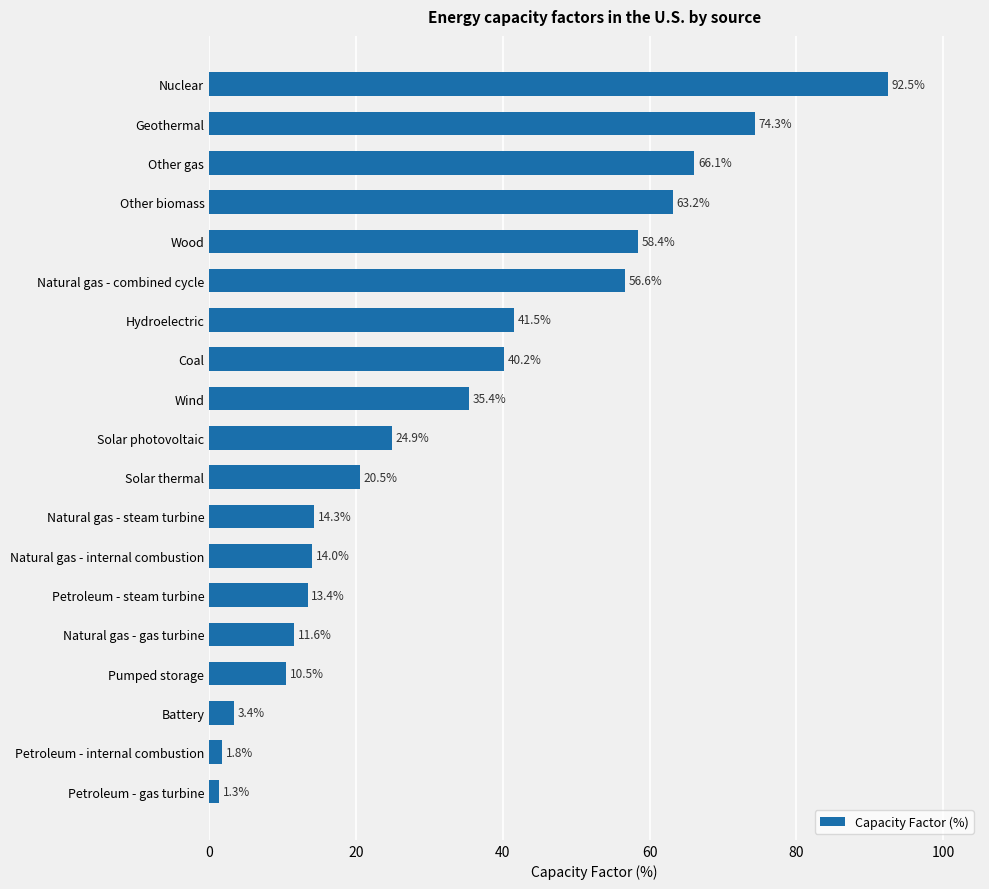

Count the number of categories in the chart.

19